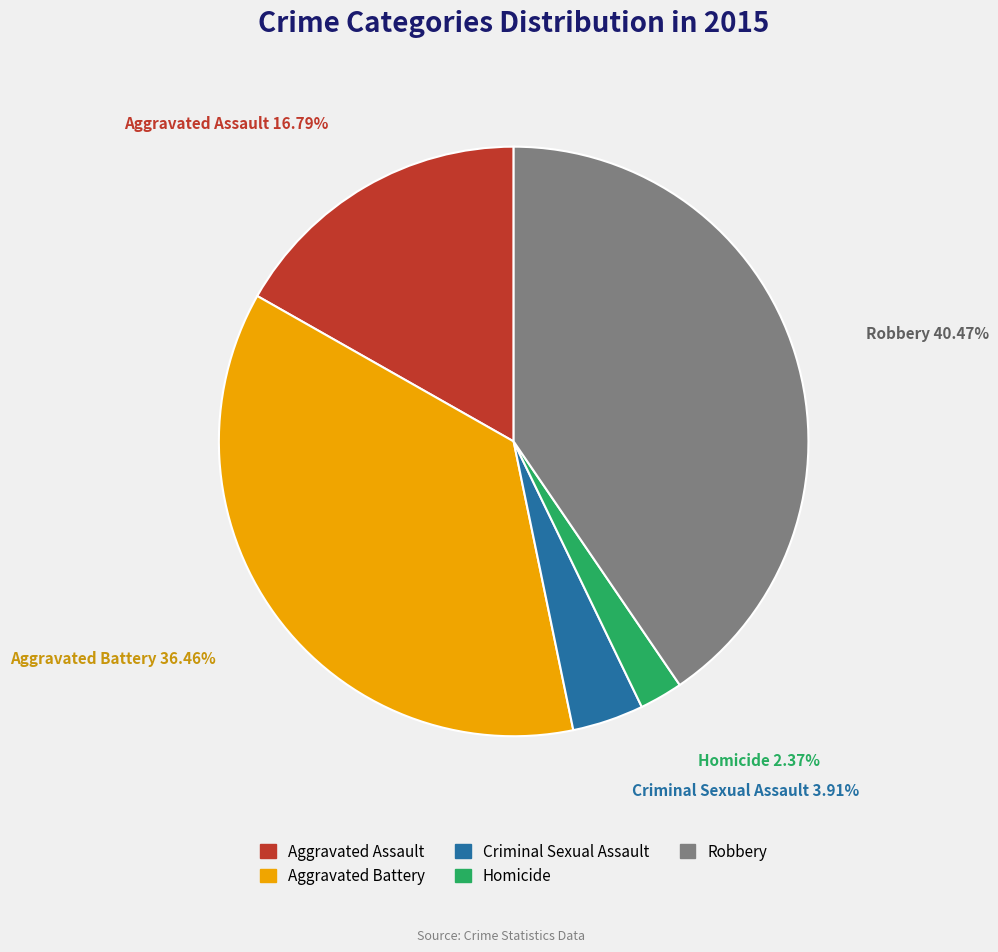

What is the total percentage of Homicide and Robbery?

42.8%